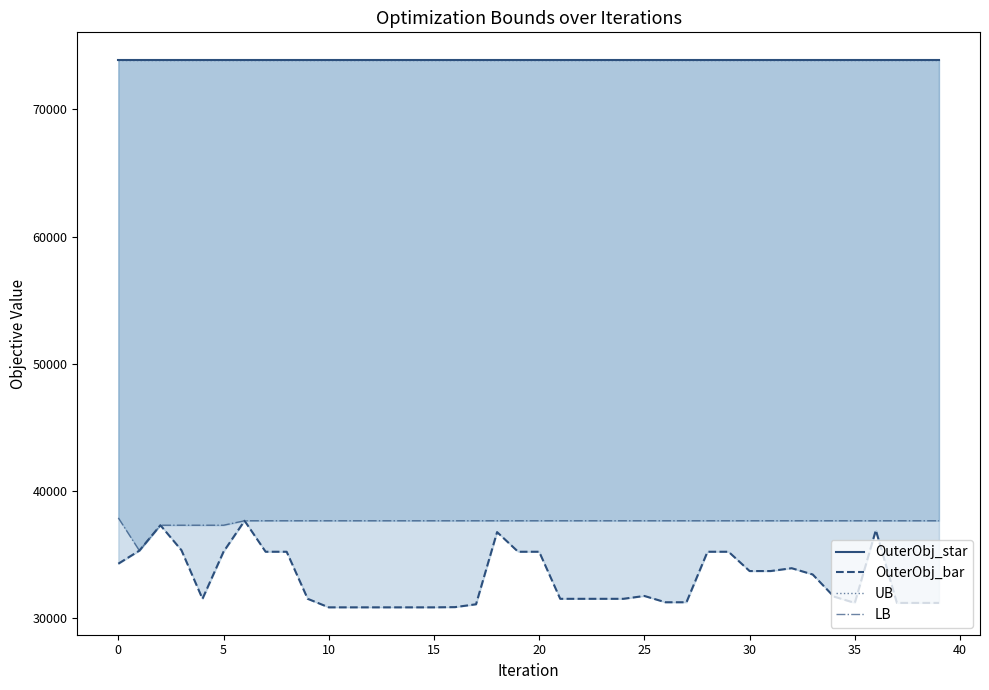

What is the difference between the highest and lowest values at 37?

42729.0